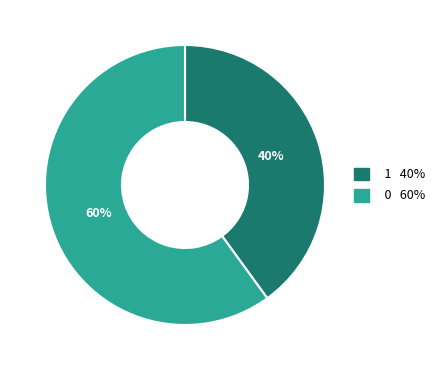

To the nearest percent, what is the average slice percentage?

50%